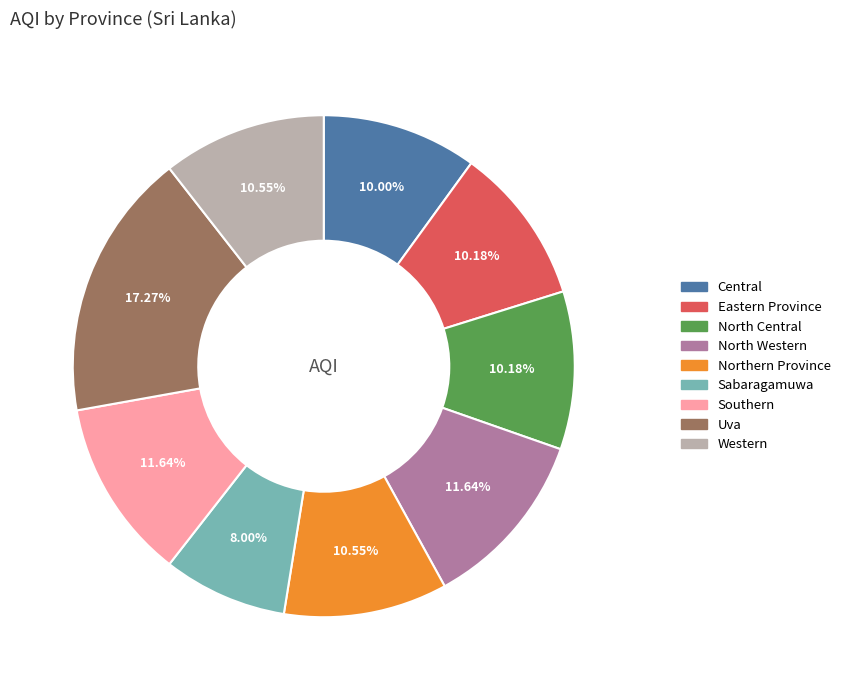

Which category has the smallest portion of the pie?

Sabaragamuwa